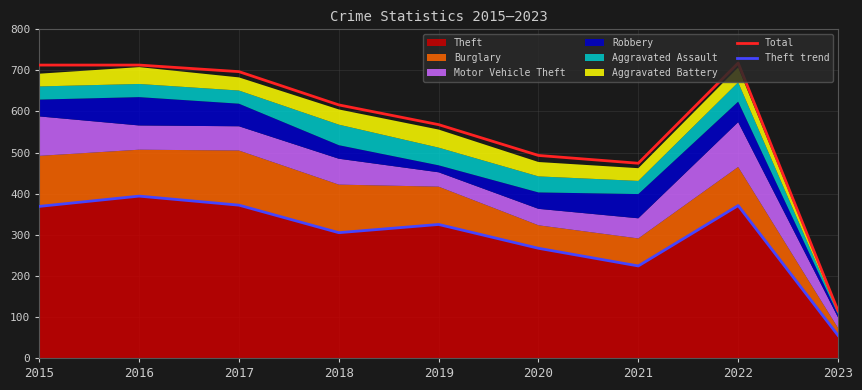

True or false: Total and Theft trend cross at least once.

False